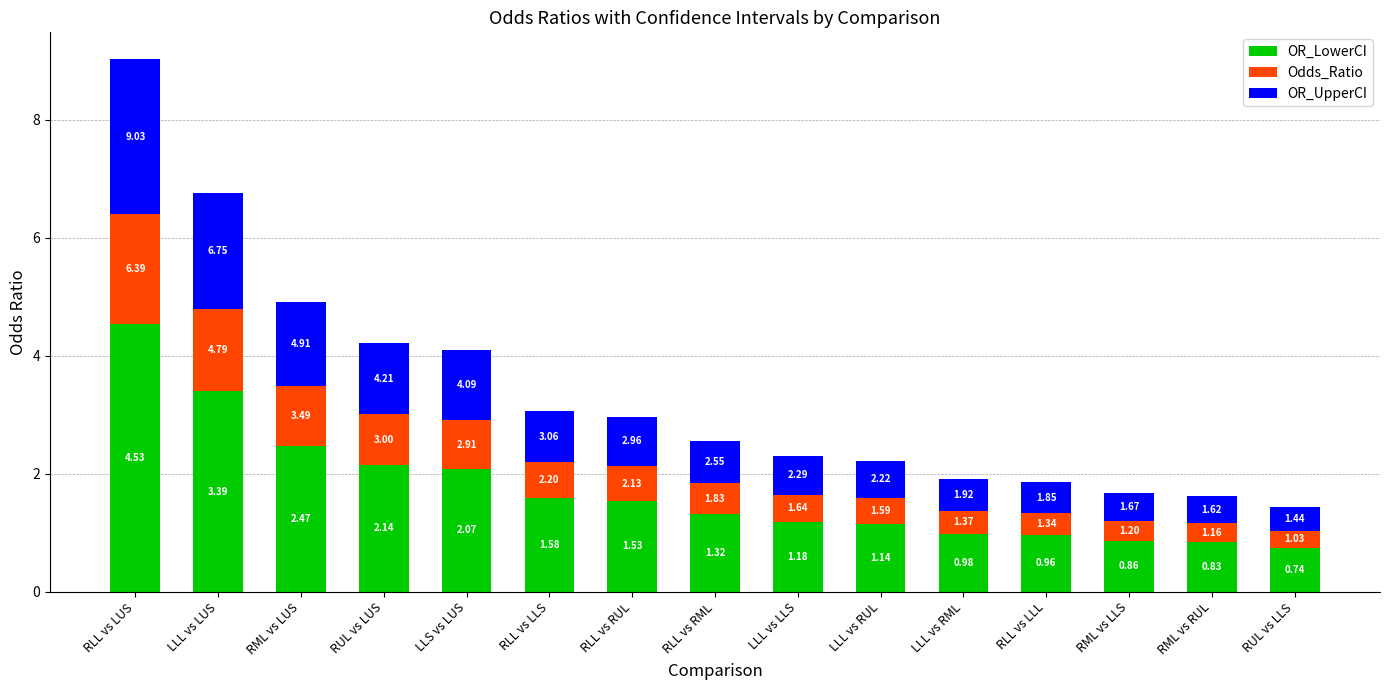

At which category is the sum across all series the highest?

RLL vs LUS